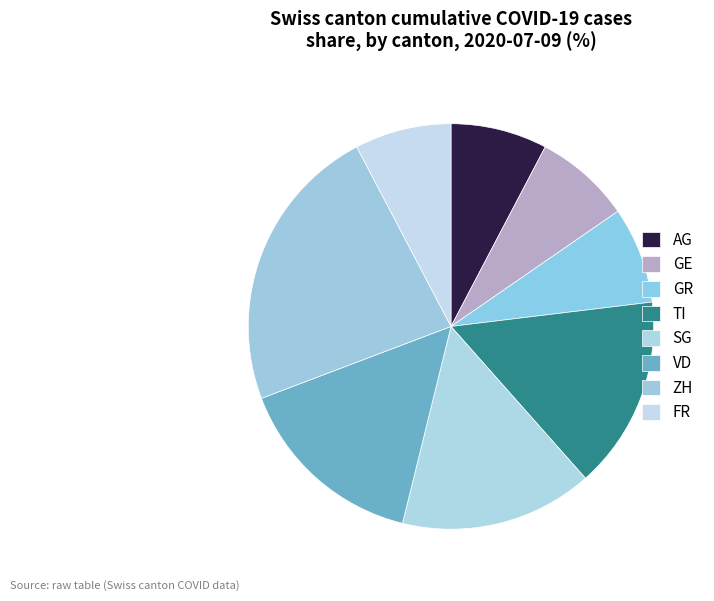

Is there a majority slice in this chart?

No